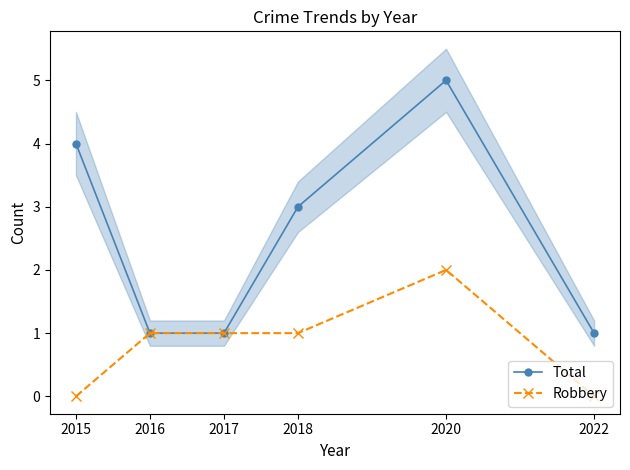

What is the greatest value displayed?

5